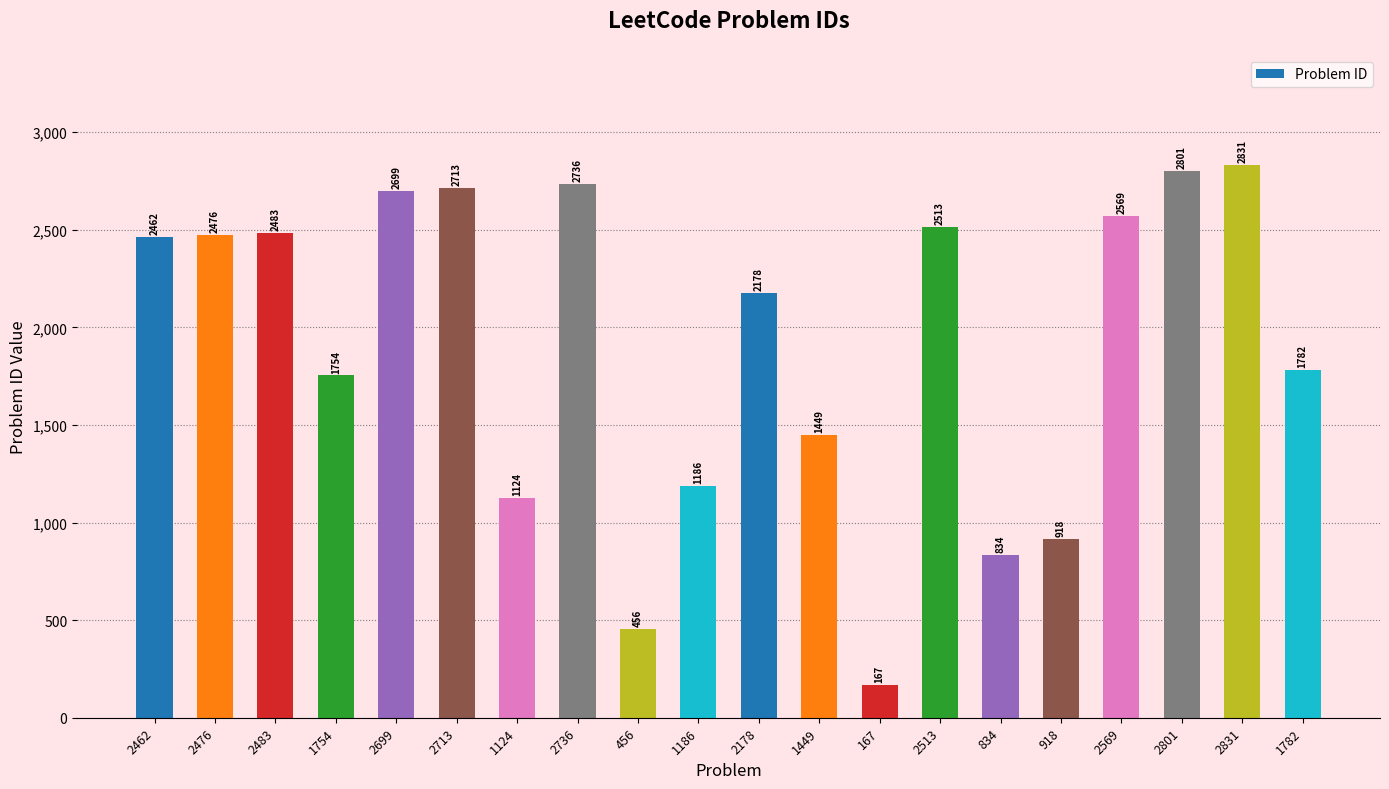

List the labels in order of value, largest first.

2831, 2801, 2736, 2713, 2699, 2569, 2513, 2483, 2476, 2462, 2178, 1782, 1754, 1449, 1186, 1124, 918, 834, 456, 167